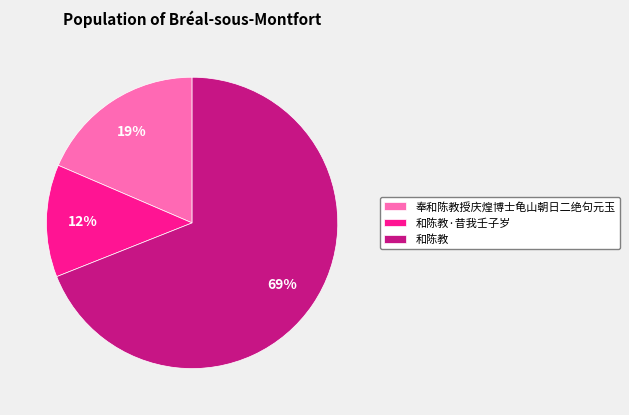

Which has a higher value, 和陈教 or 和陈教·昔我壬子岁?

和陈教